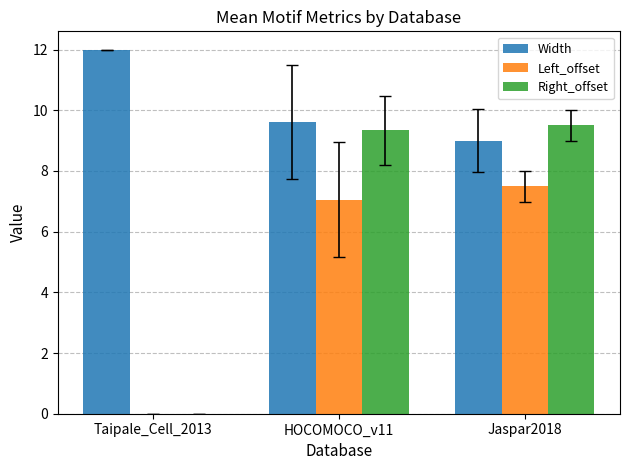

What is the average value of the Right_offset series?

6.3